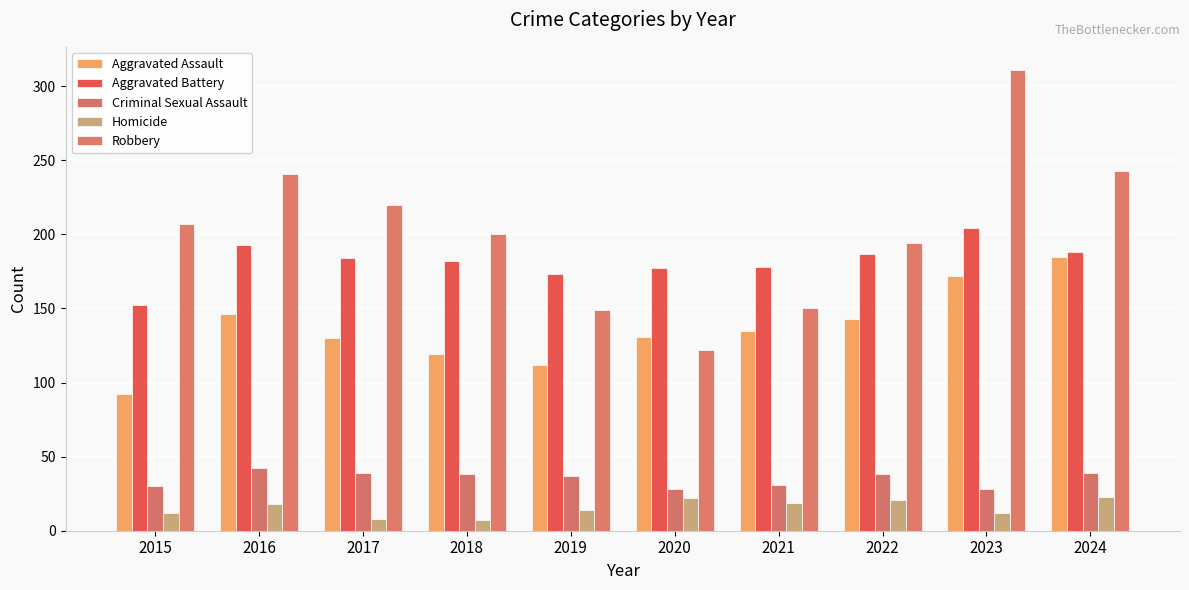

List the labels in order of Homicide value, smallest first.

2018, 2017, 2015, 2023, 2019, 2016, 2021, 2022, 2020, 2024